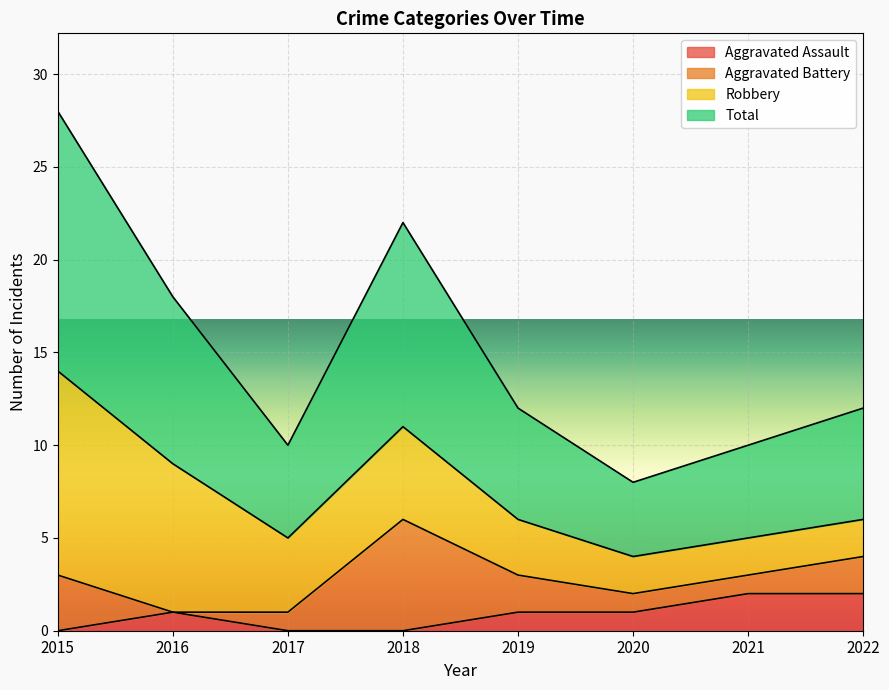

What is the difference between the maximum and minimum values in the Total series?

10